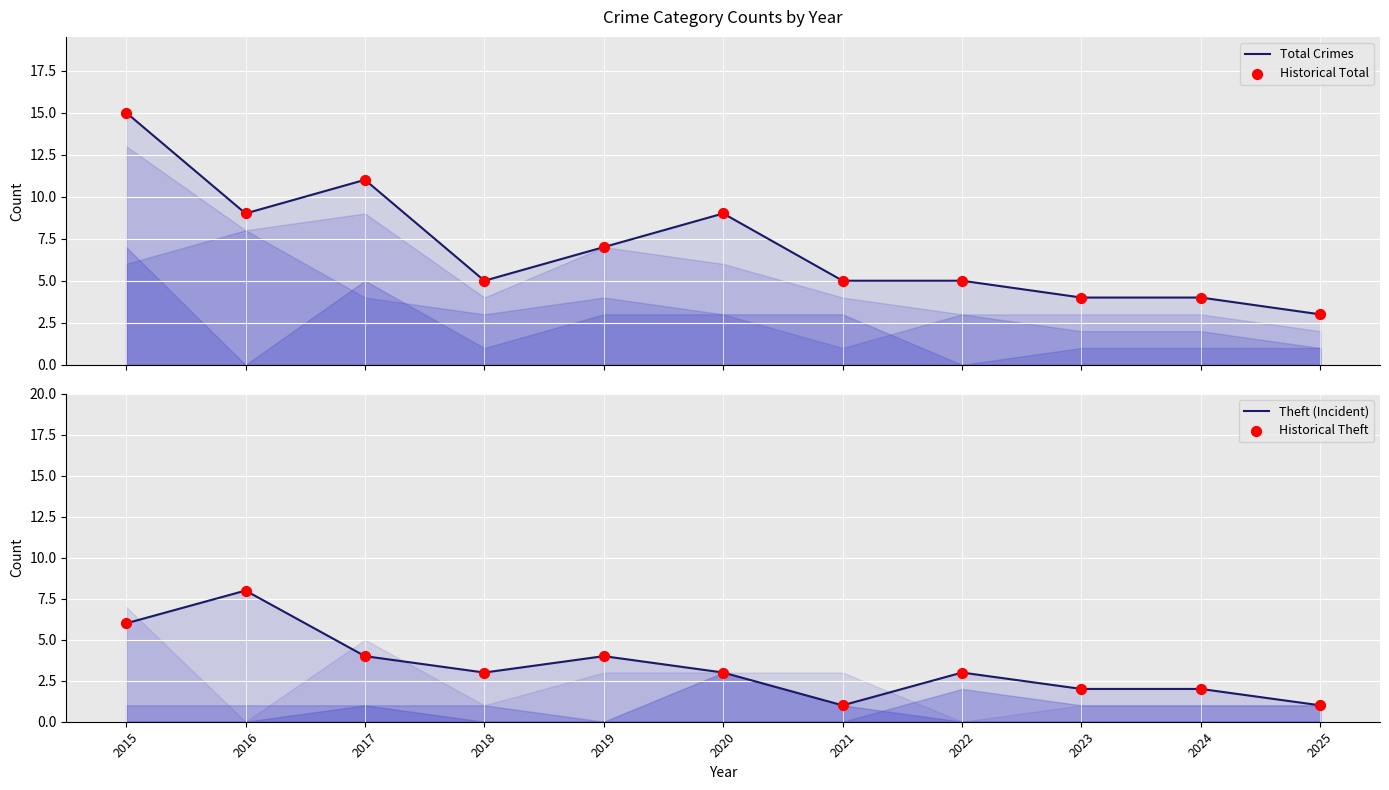

Which series reaches the maximum Y coordinate?

Total Crimes